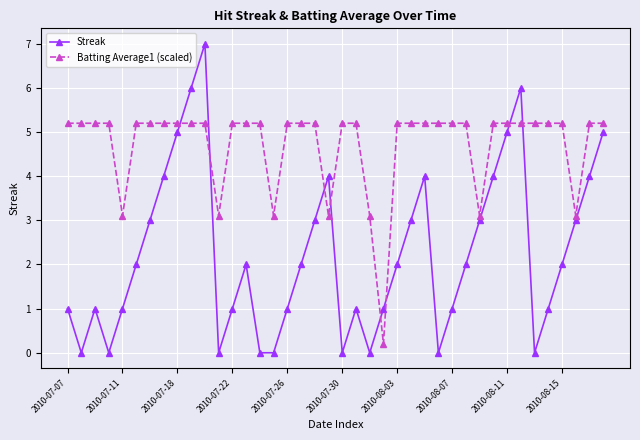

What is the sum of all Streak values?

90.0